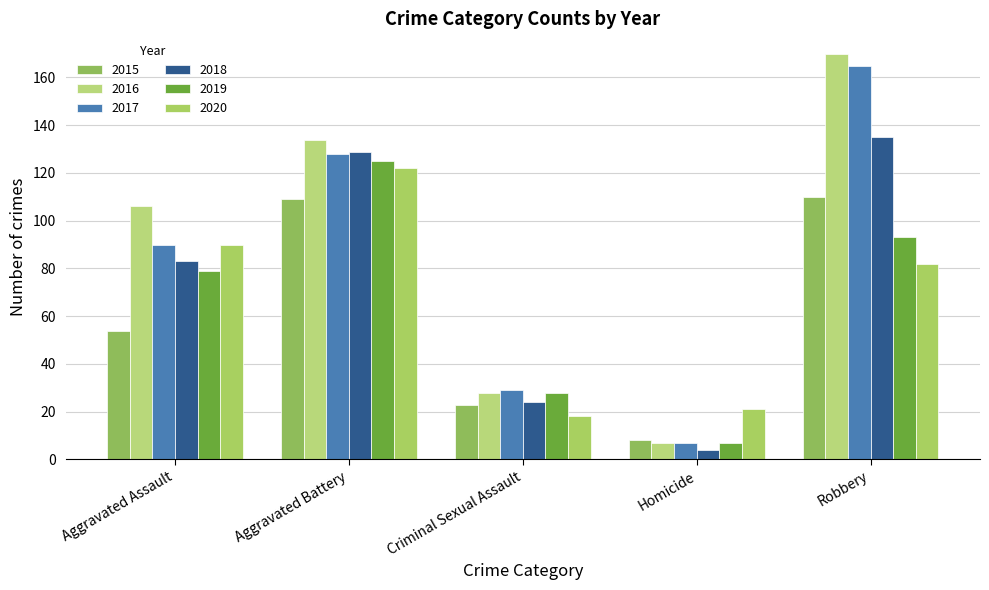

Does the chart contain any negative values?

No